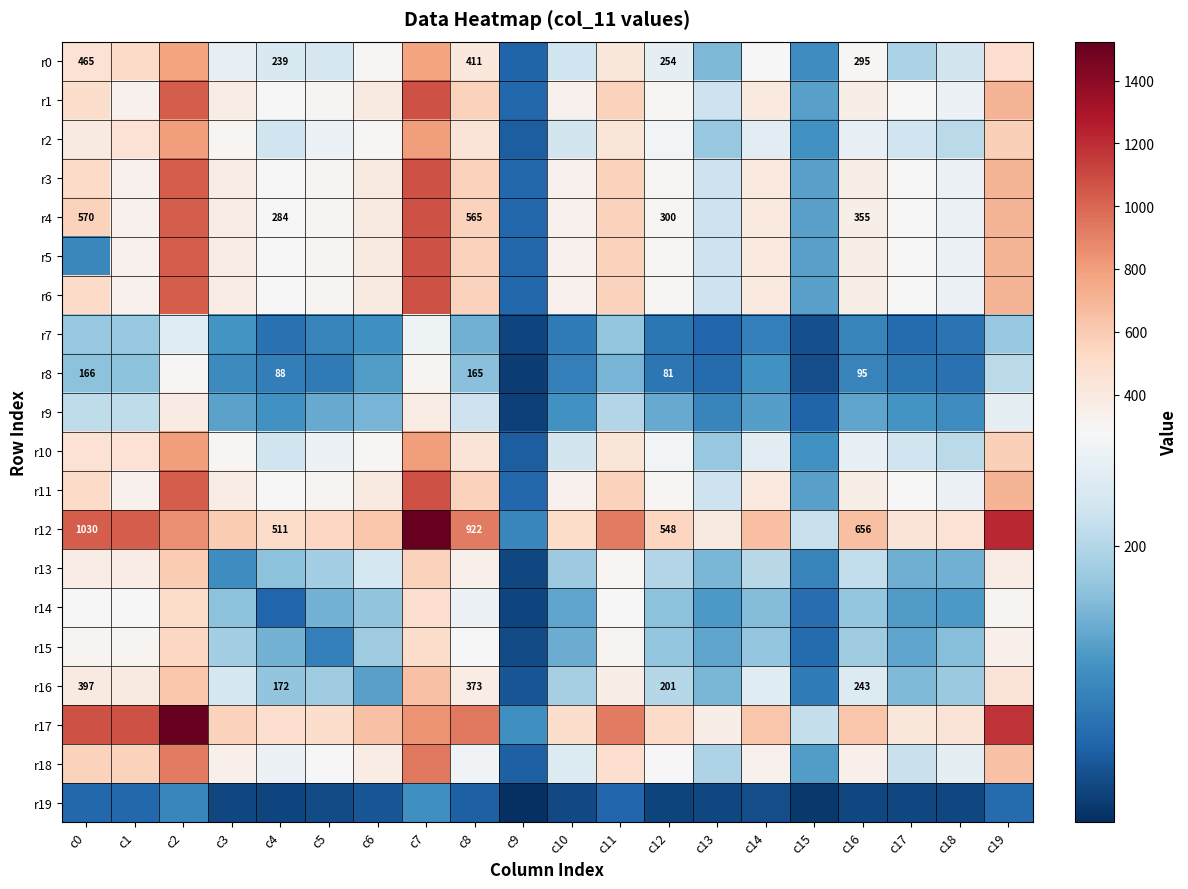

The r12 series shows 171 at c2. True or false?

False